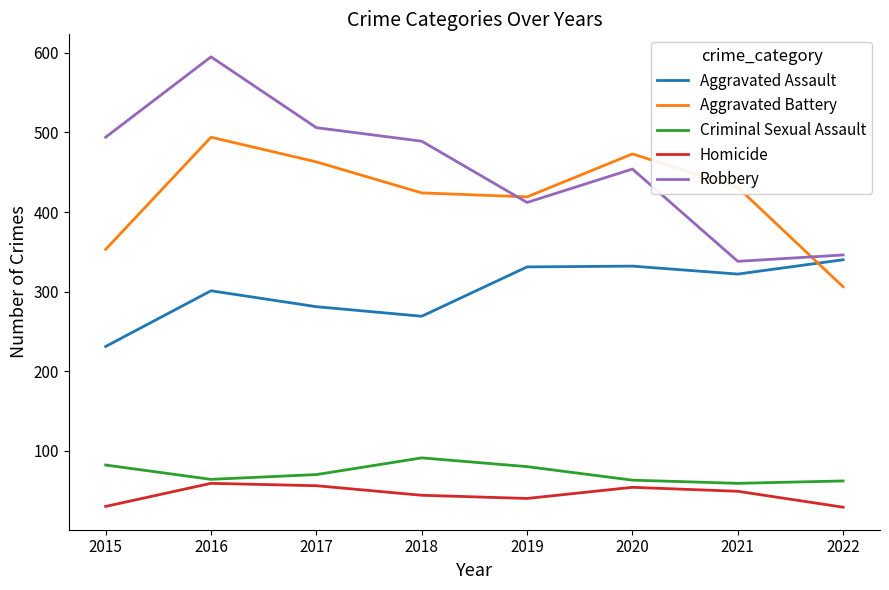

How many intersections are there between Aggravated Battery and Robbery?

2